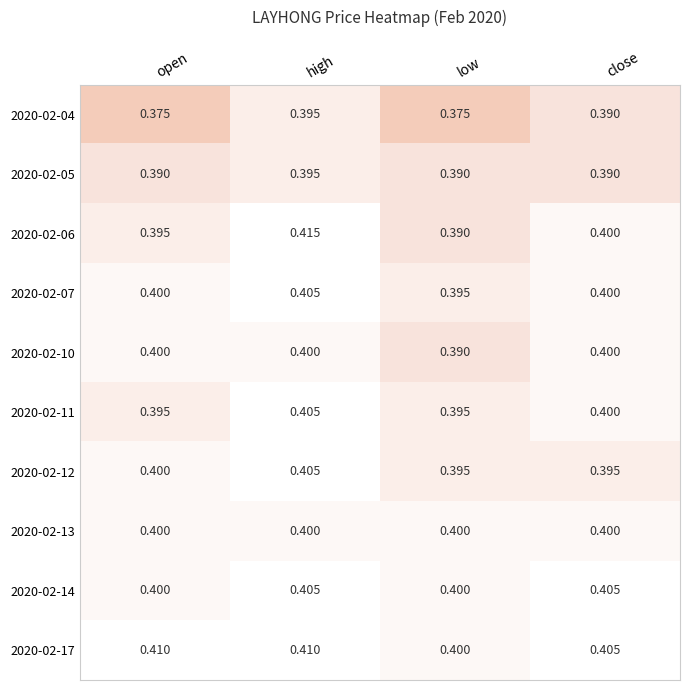

At which label does 2020-02-12 reach its peak?

high